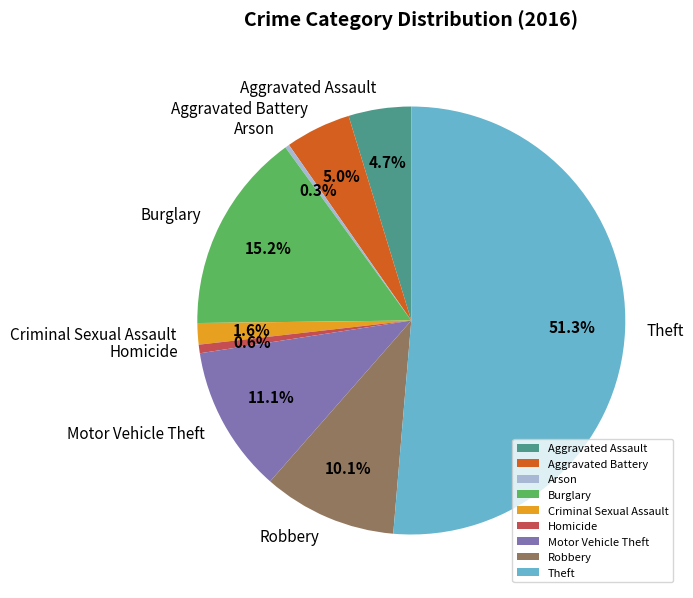

Between Aggravated Battery and Robbery, which is larger?

Robbery